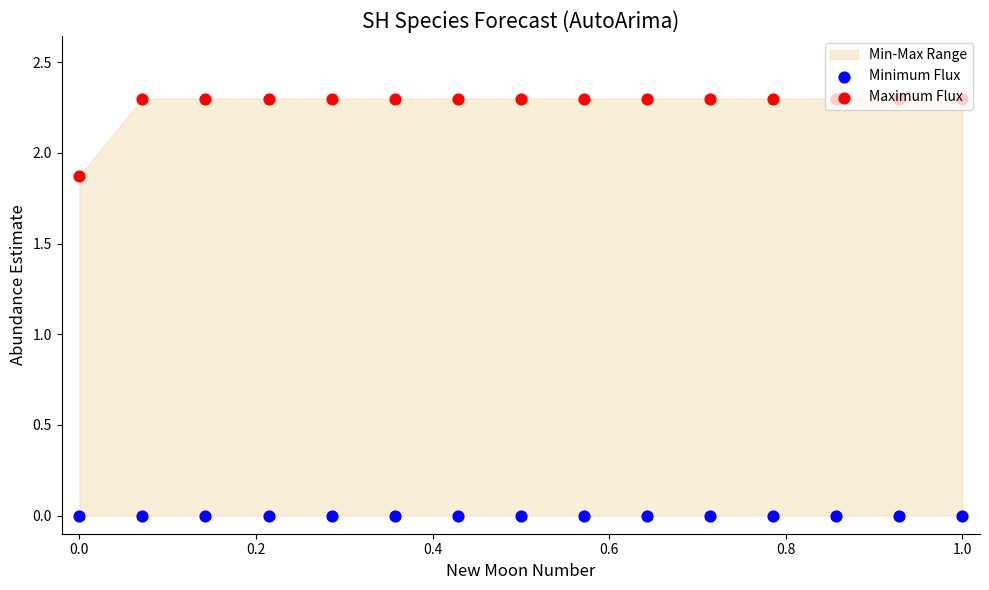

Which series has the widest spread of Y values?

Maximum Flux